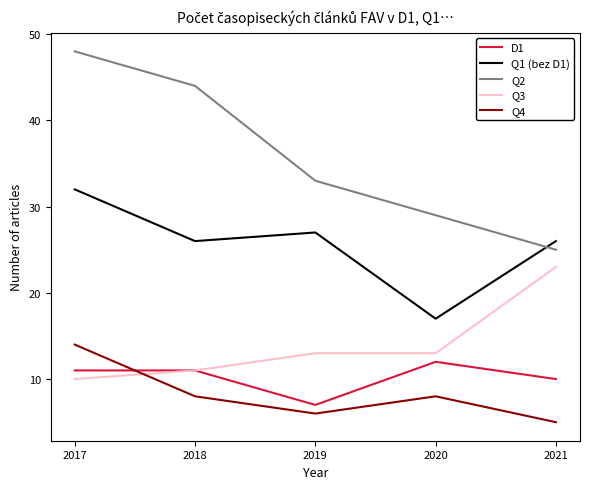

Which series has the largest total across all categories?

Q2